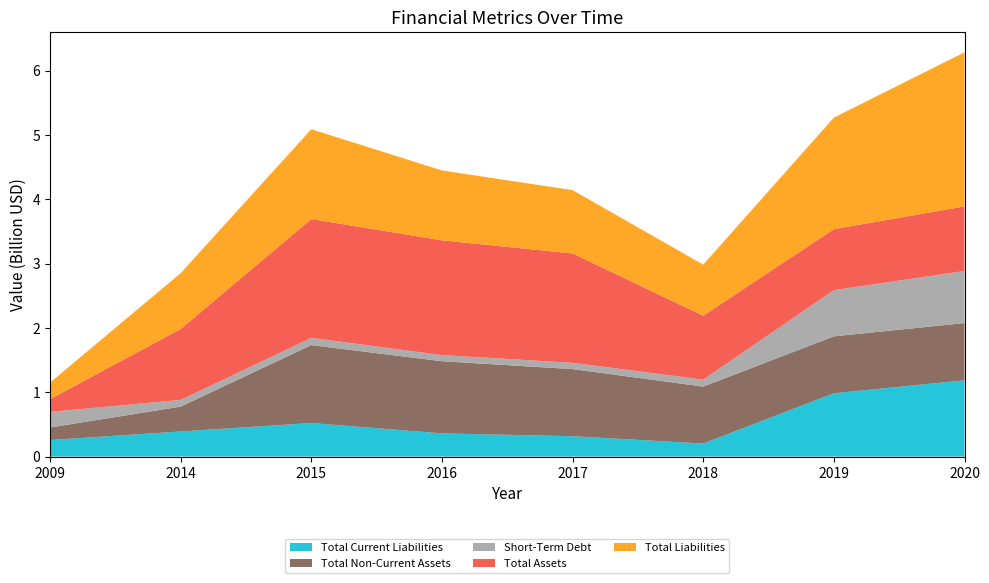

Reading right to left, list all the values displayed in this chart.

Total Current Liabilities: 1186249	984128	202838	316431	360598	521605	390460	257355
Total Non-Current Assets: 889125	884925	885199	1043808	1121682	1211600	386091	194791
Short-Term Debt: 809857	718524	108886	97290	95383	112606	104808	242952
Total Assets: 1003423	947224	992175	1699633	1784012	1846497	1101382	197139
Total Liabilities: 2395599	1734145	794277	984483	1086187	1396361	868593	257355